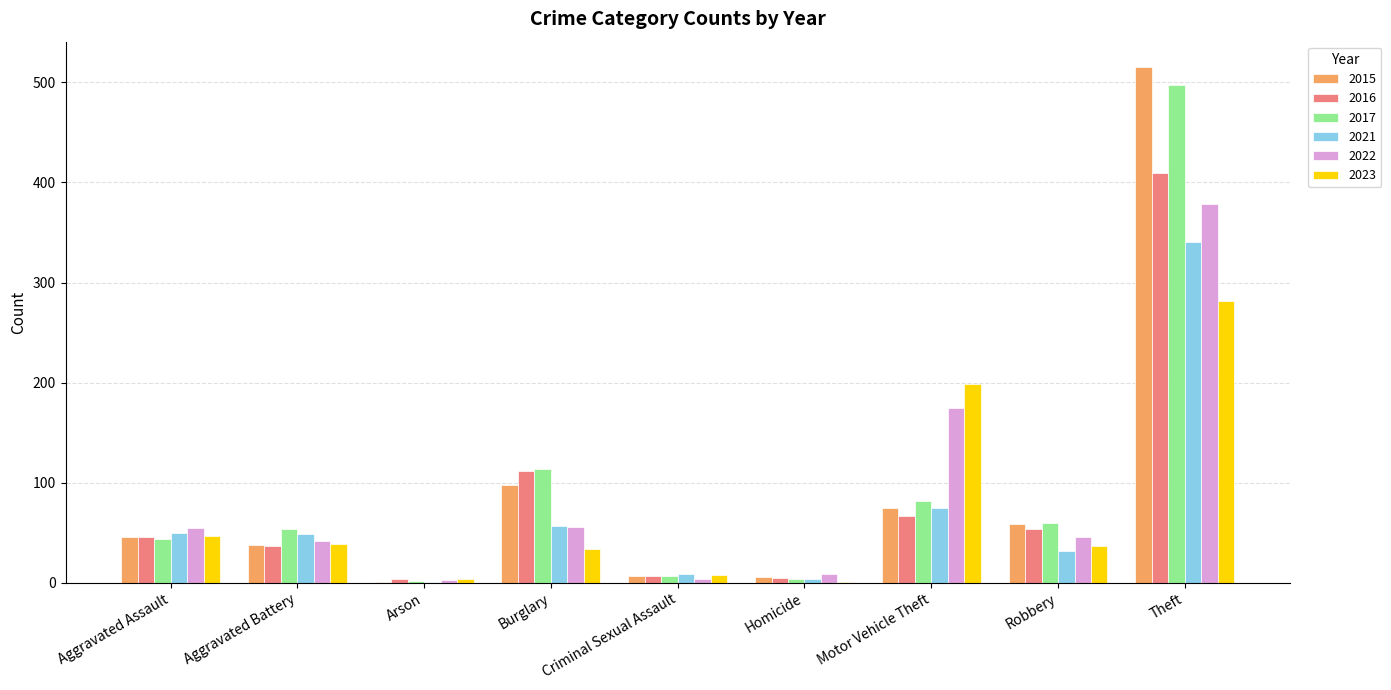

The value of 2023 at Burglary is 34. True or false?

True